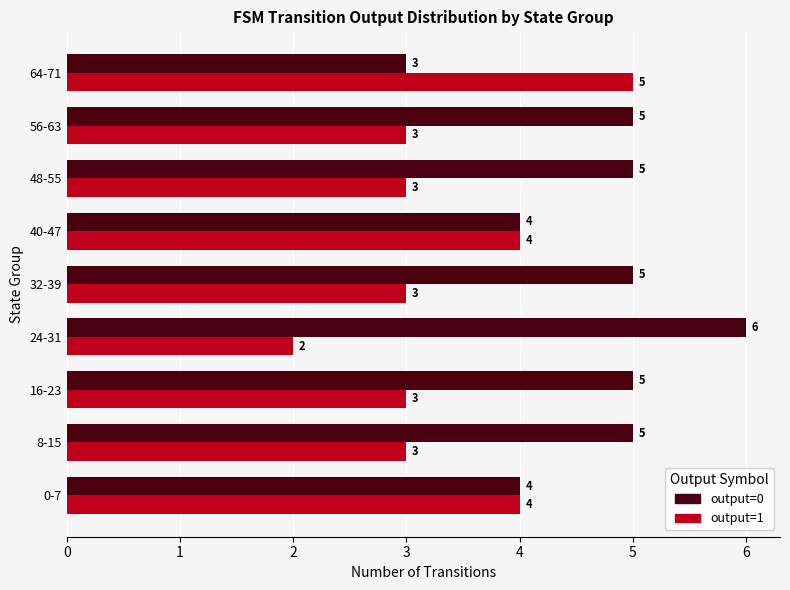

List the series in order of their peak value, highest first.

output=0, output=1